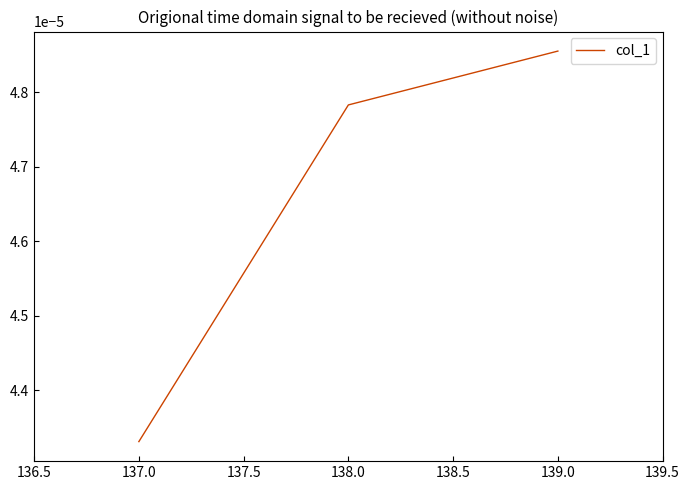

List the labels in order of value, largest first.

139.0, 138.0, 137.0